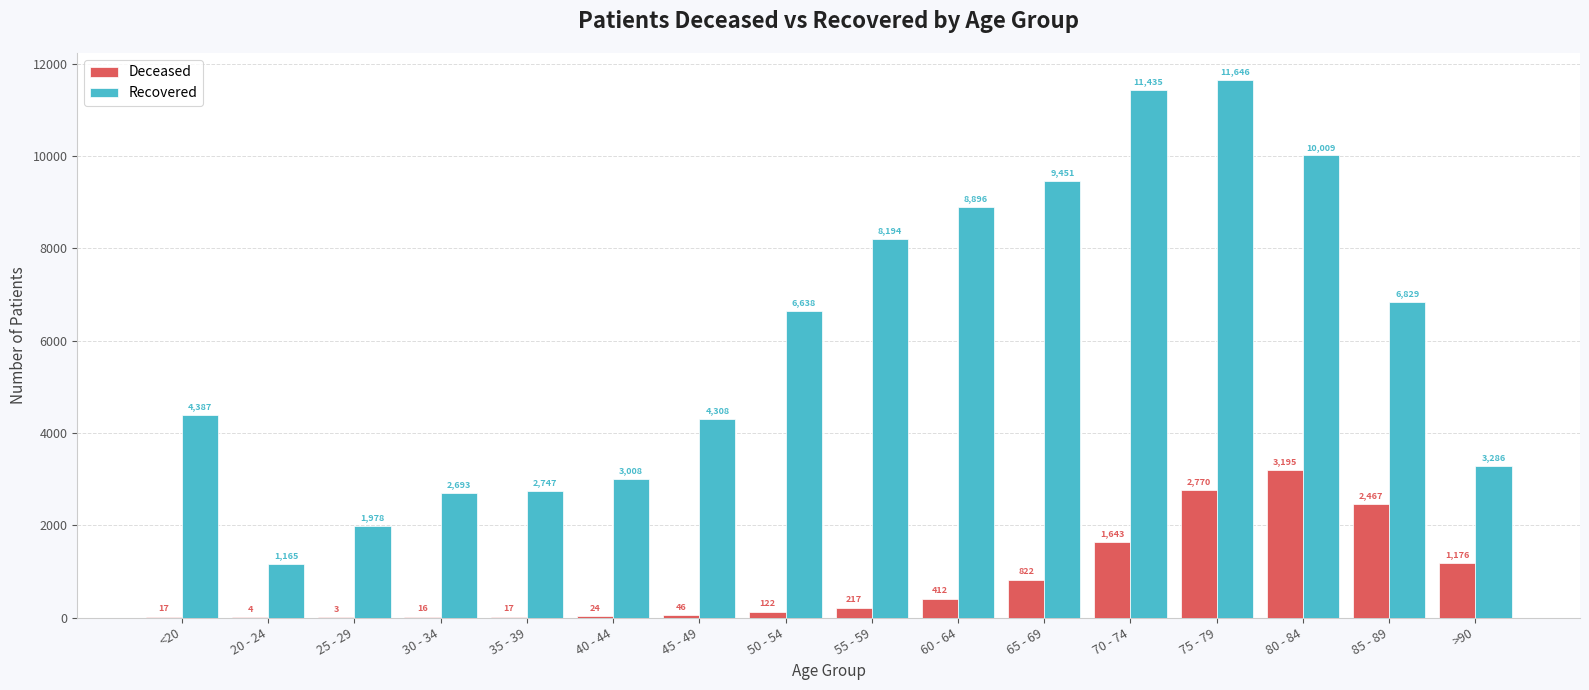

Which label corresponds to the largest value in the chart?

75 - 79